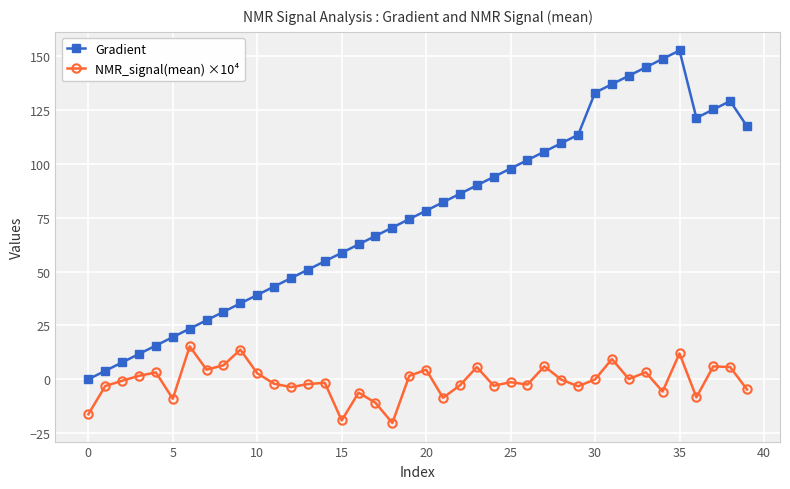

Count the number of data series in this chart.

2